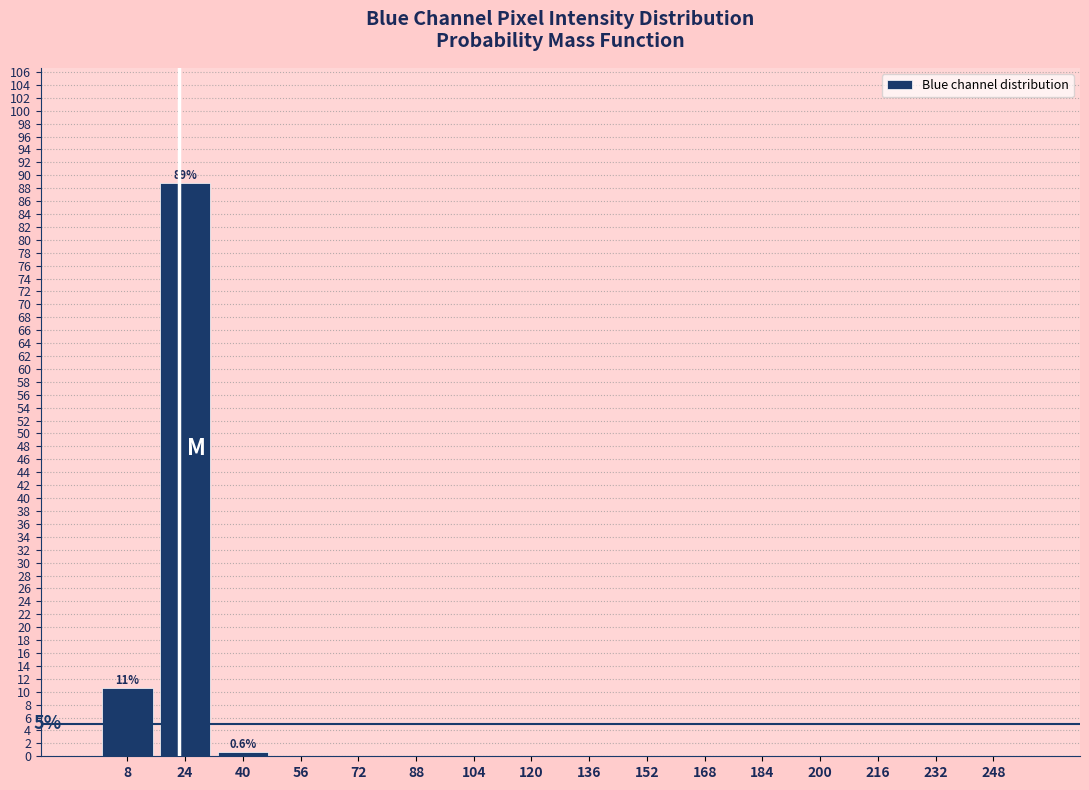

Reading right to left, list all the values displayed in this chart.

248=0.0	232=0.0	216=0.0	200=0.0	184=0.0	168=0.0	152=0.0	136=0.0	120=0.0	104=0.0	88=0.0	72=0.0	56=0.0	40=0.6	24=88.9	8=10.5